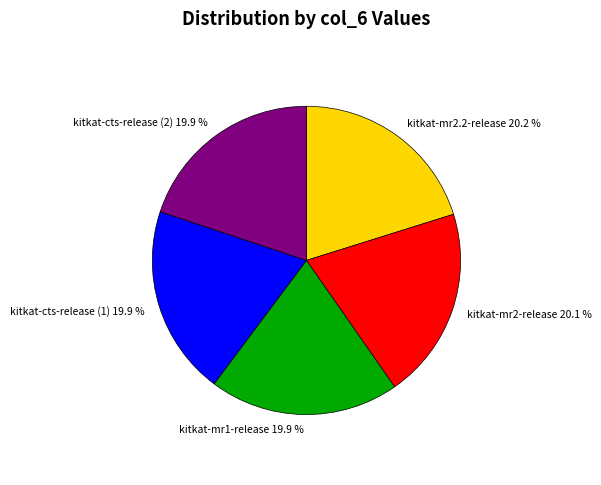

What is the ratio of the value at kitkat-mr1-release to the value at kitkat-mr2-release?

1.0